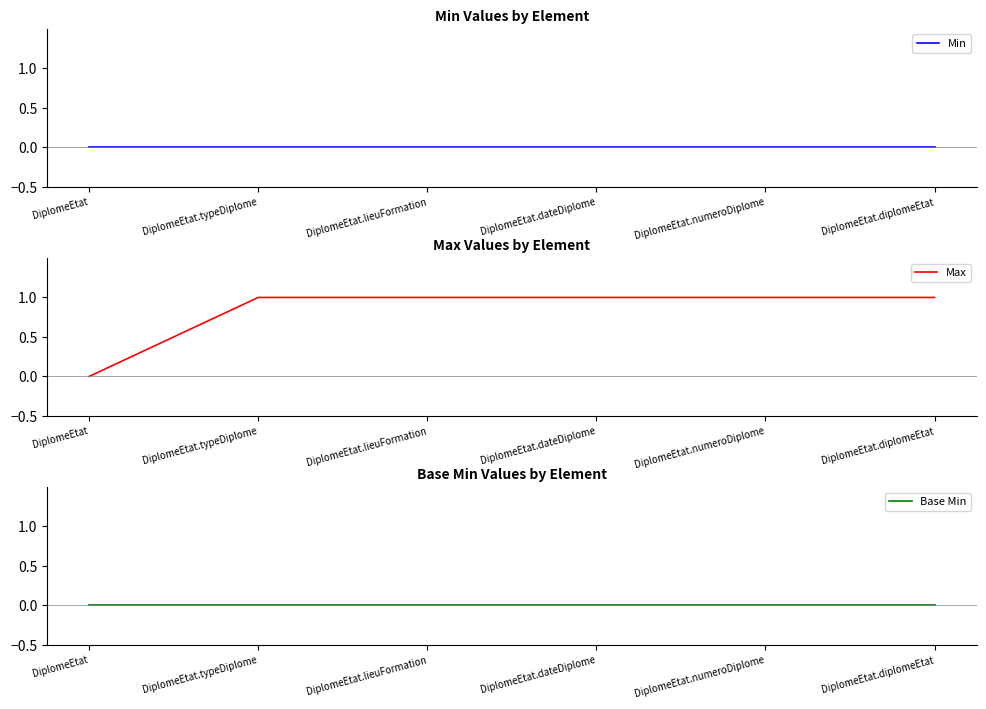

True or false: Base Min and Max cross at least once.

False